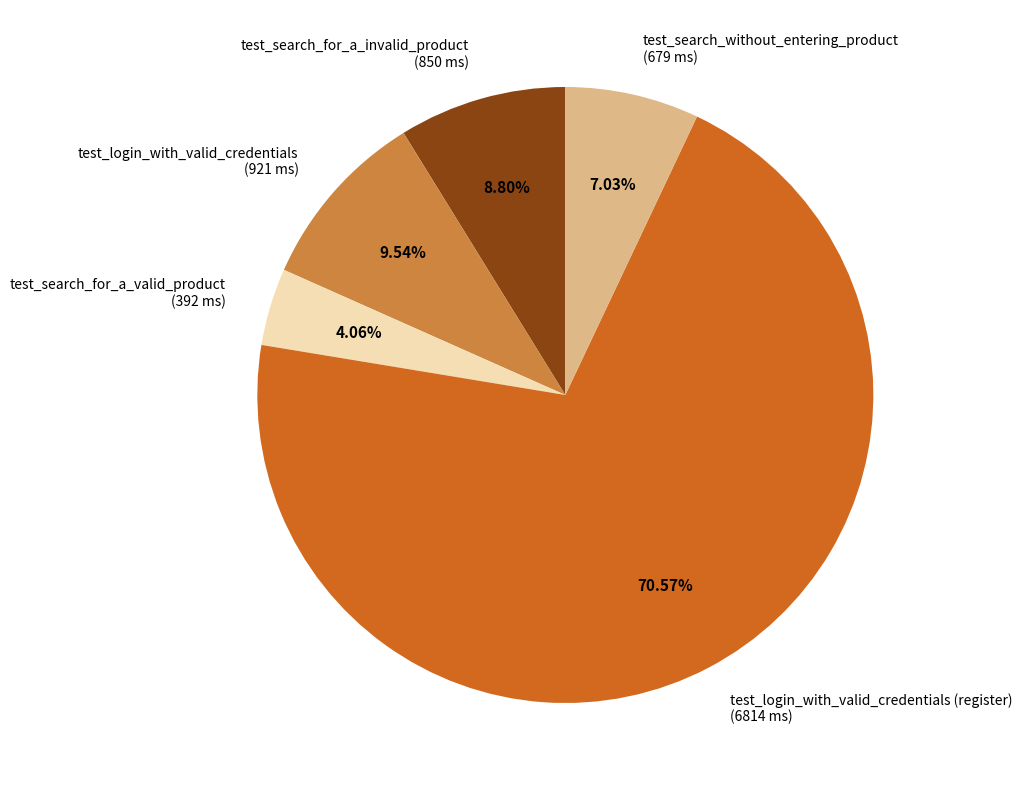

How many slices are in this pie chart?

5